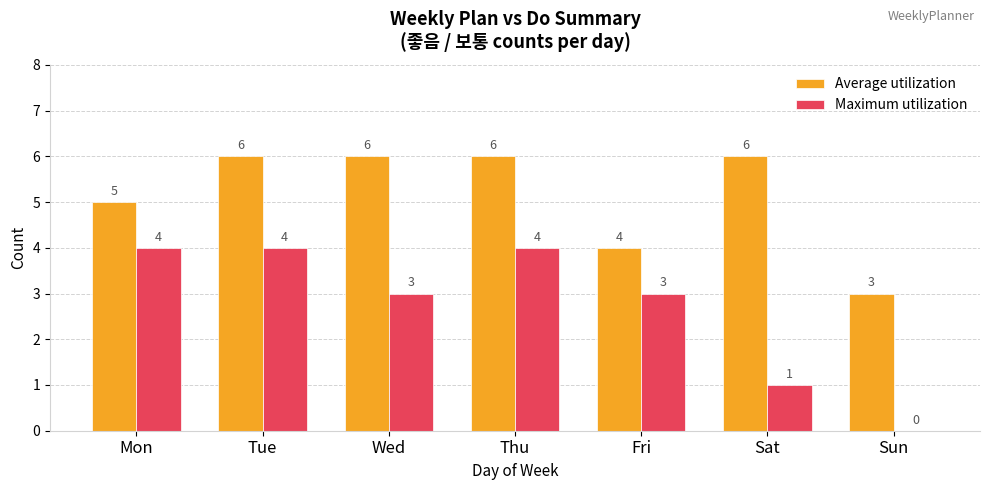

True or false: Maximum utilization has a value of 4 at Wed.

False